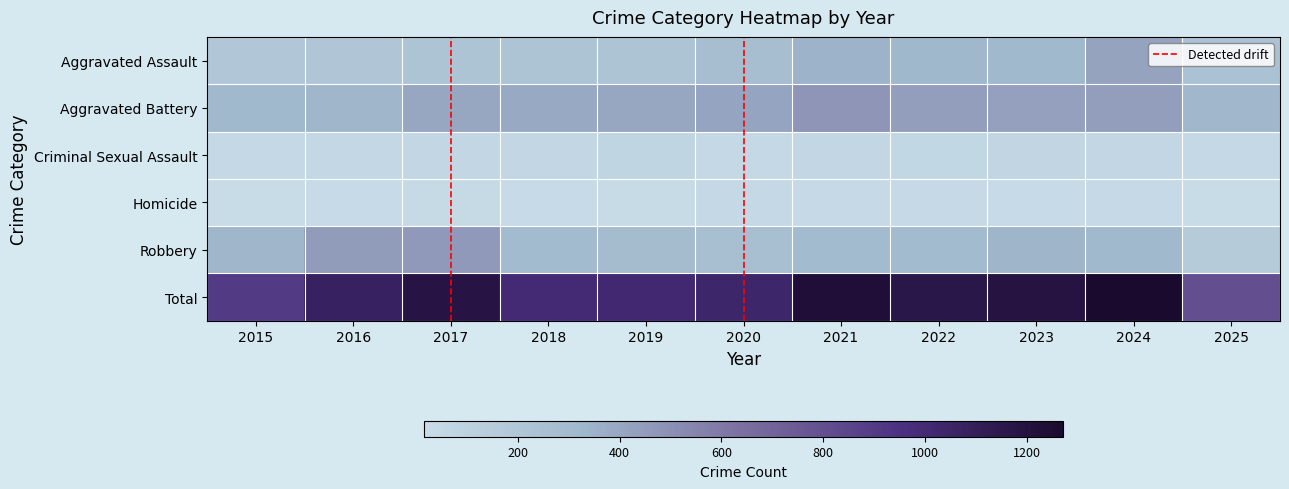

True or false: Aggravated Battery has a value of 818 at 2021.

False